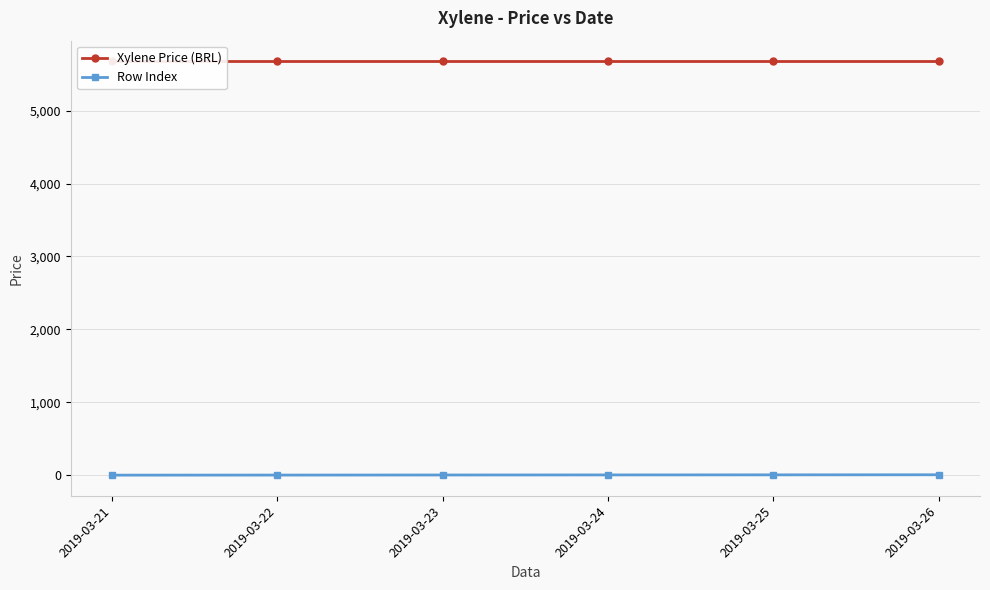

How many Row Index values are between 2 and 5?

4